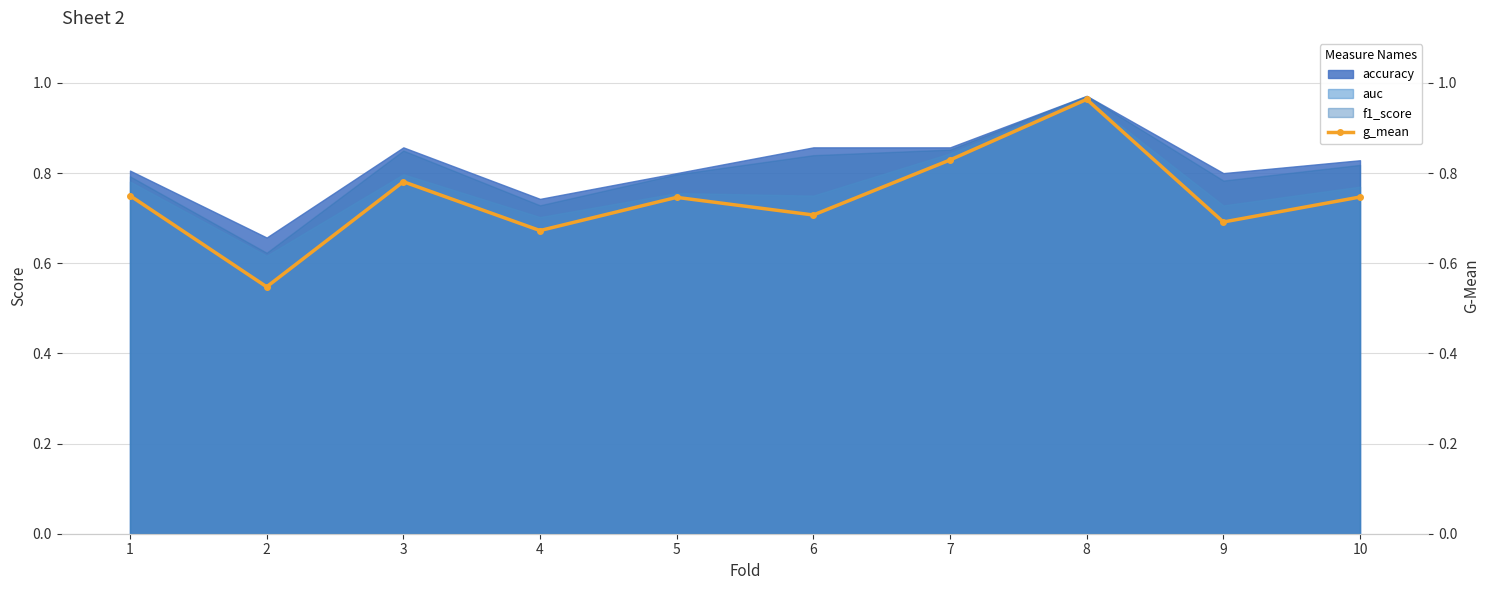

At which label is the value closest to 0?

2